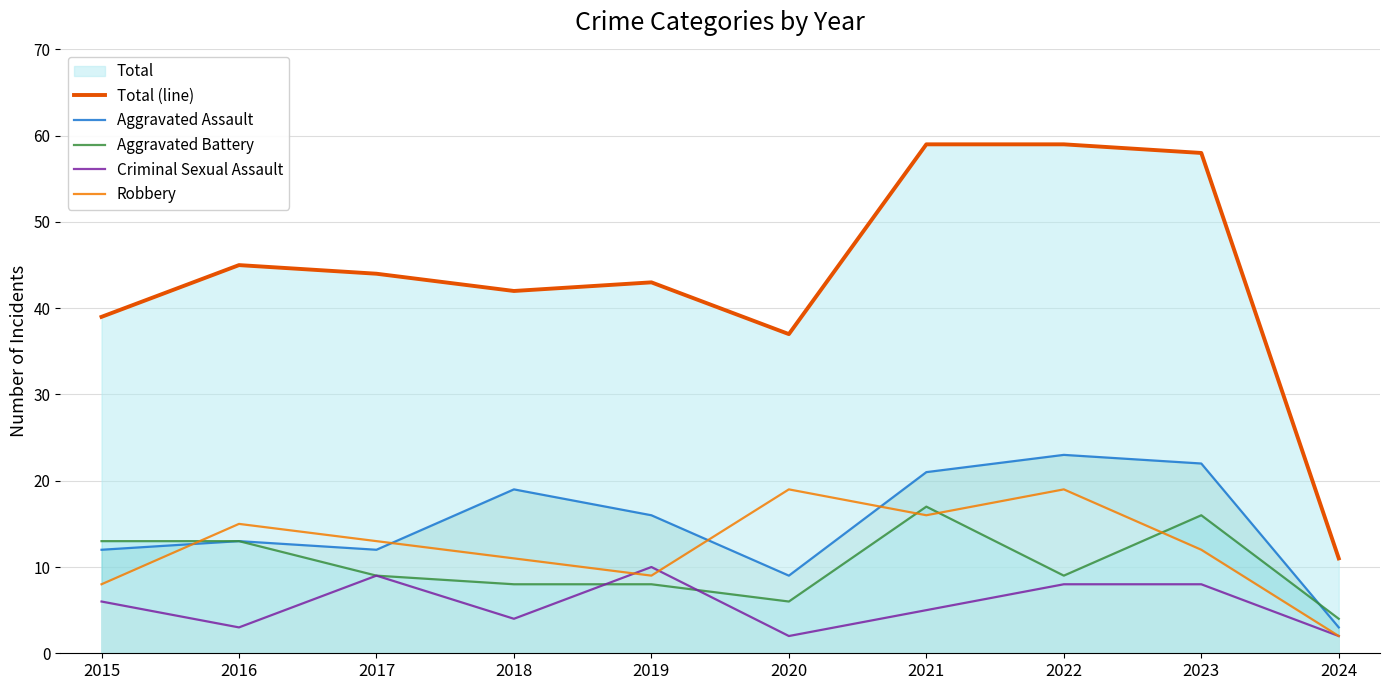

How many series are shown in this chart?

5